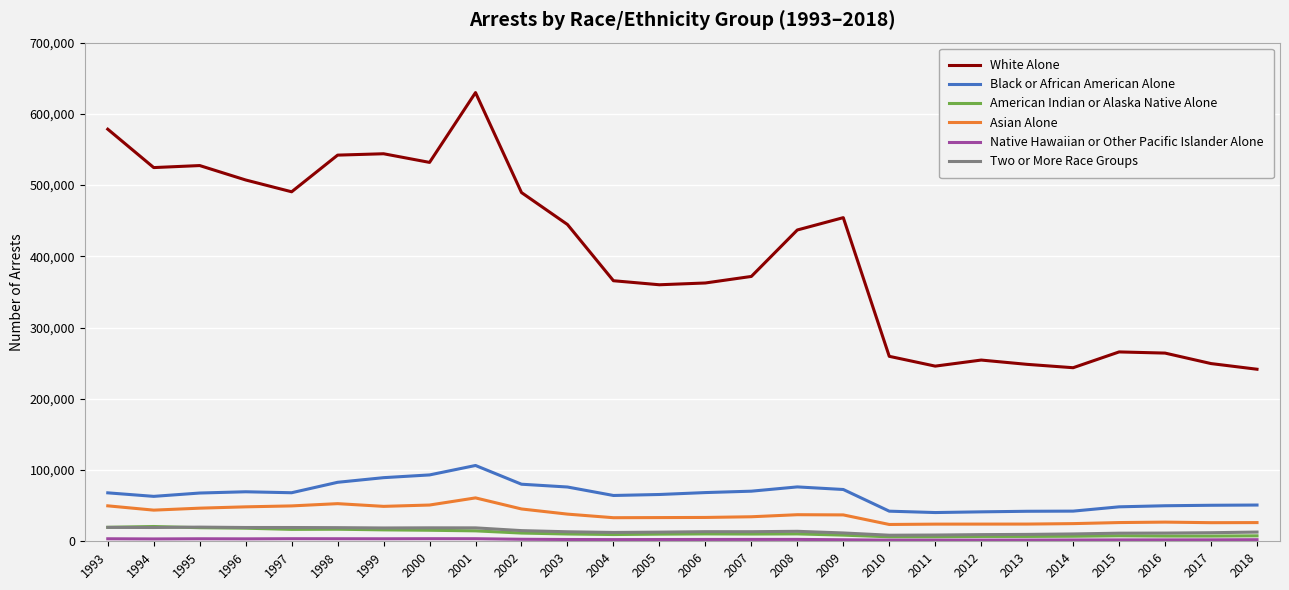

The value of Asian Alone at 1999 is 49029. True or false?

True